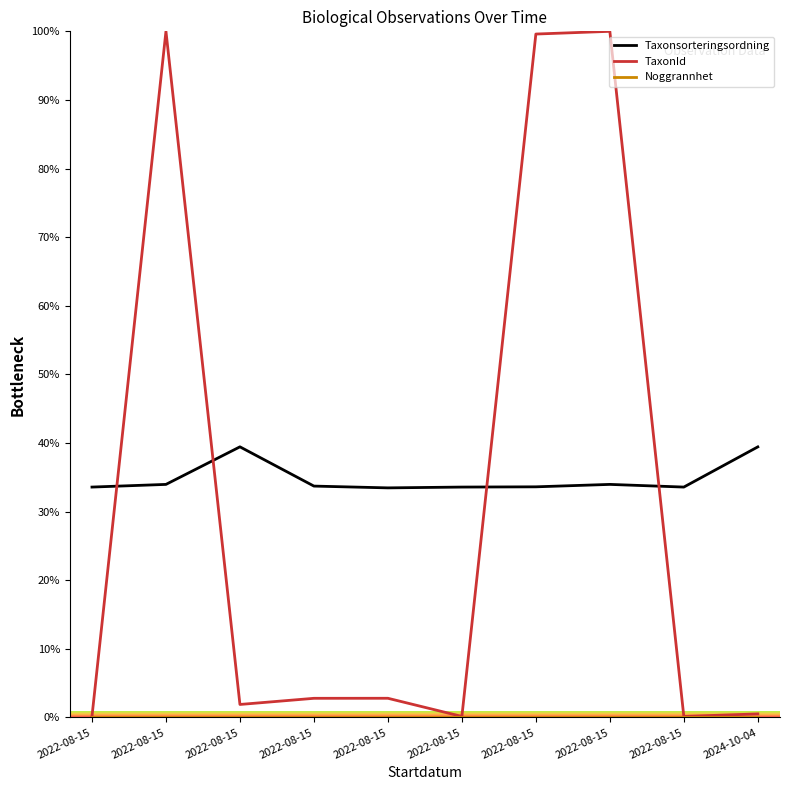

Does the chart display data point markers on the line(s)?

No